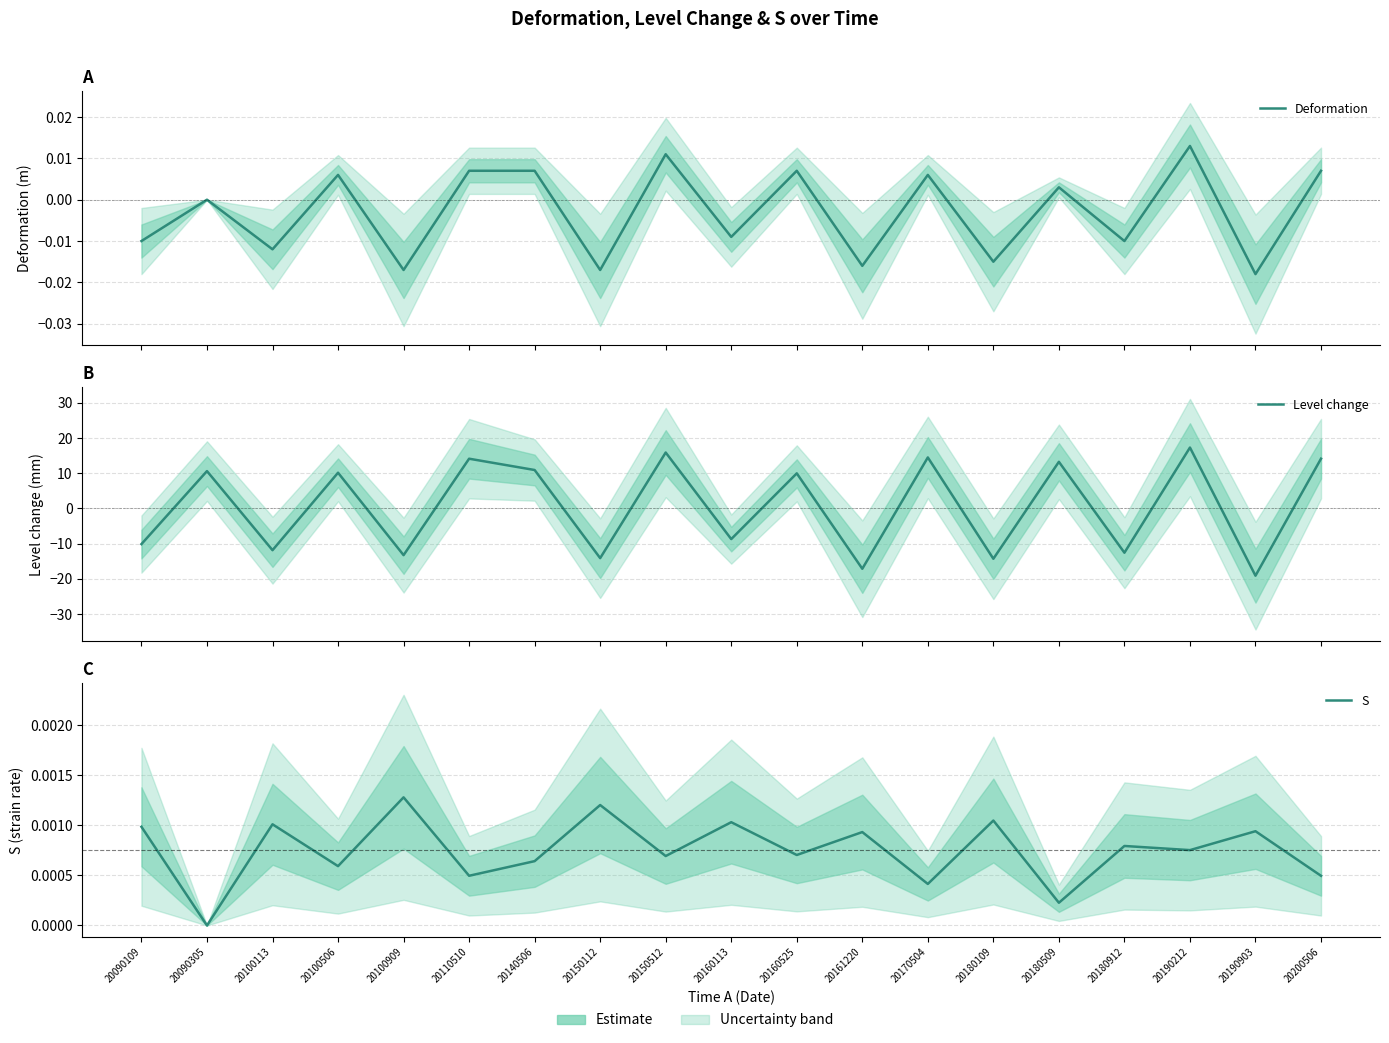

At which category does the chart reach its minimum across all series?

20190903